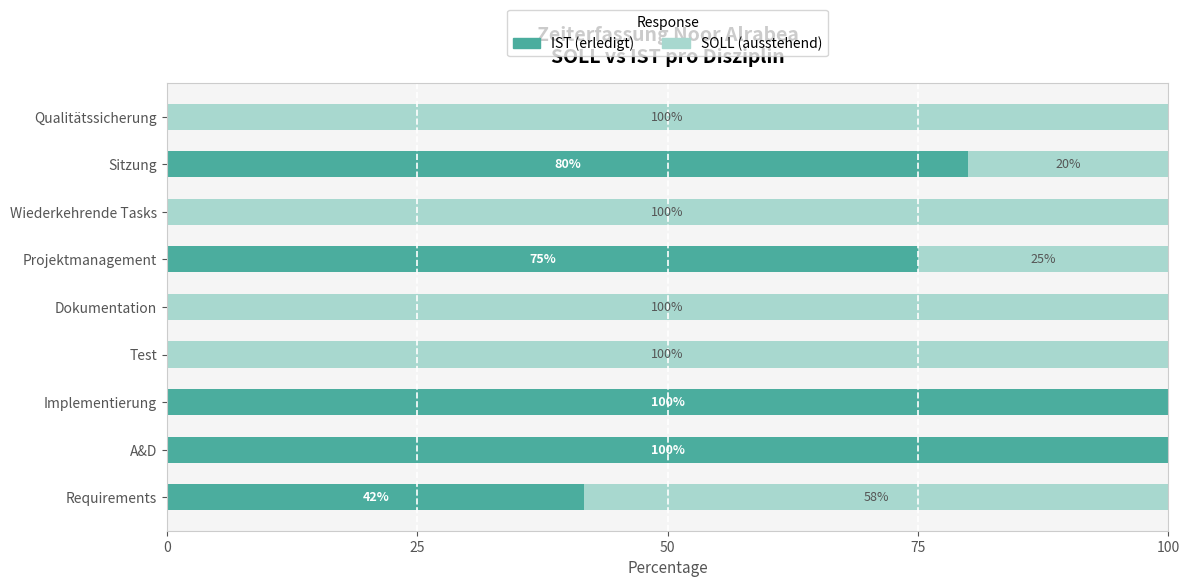

The IST (erledigt) series shows 45.3 at Qualitätssicherung. True or false?

False